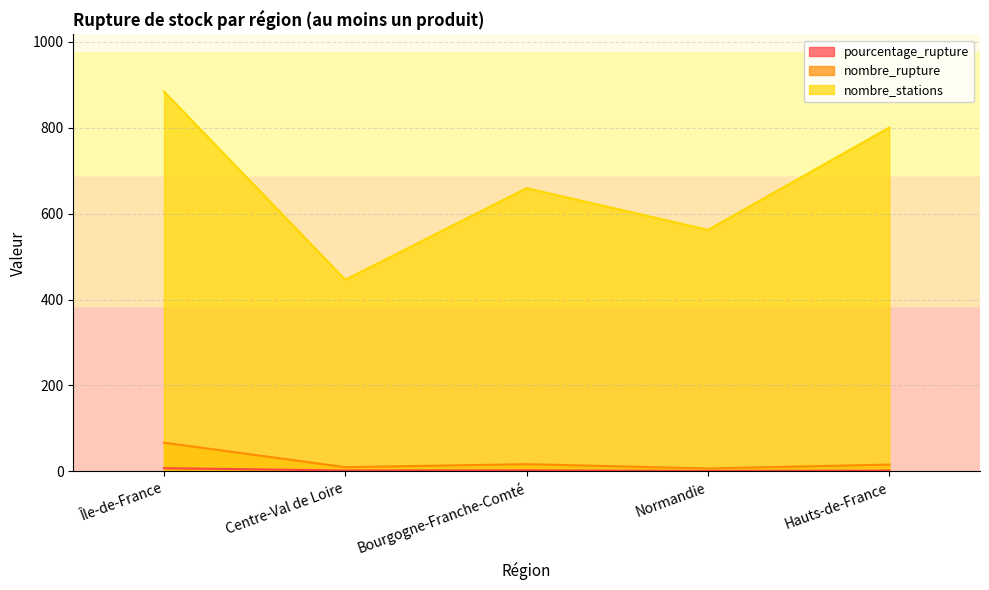

What are all the series names shown in the legend?

pourcentage_rupture, nombre_rupture, nombre_stations